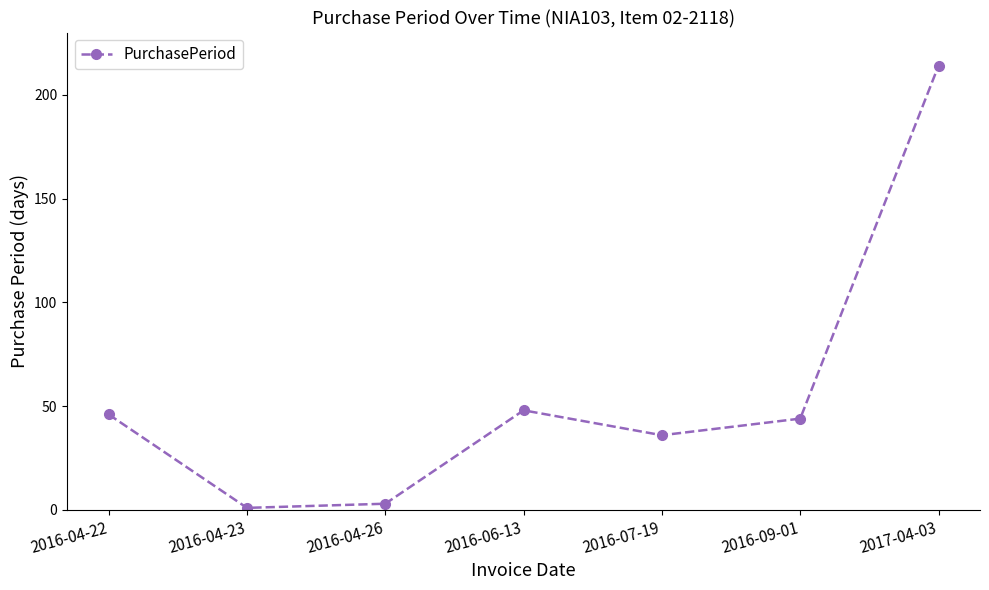

How many points are higher than both their immediate neighbors (excluding endpoints)?

1